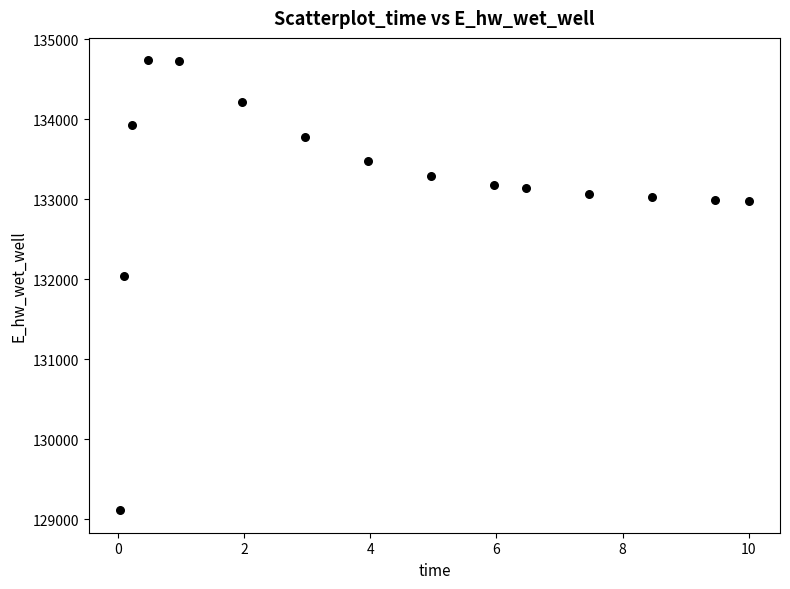

What Y value in the scatter plot is closest to 131922?

132044.9